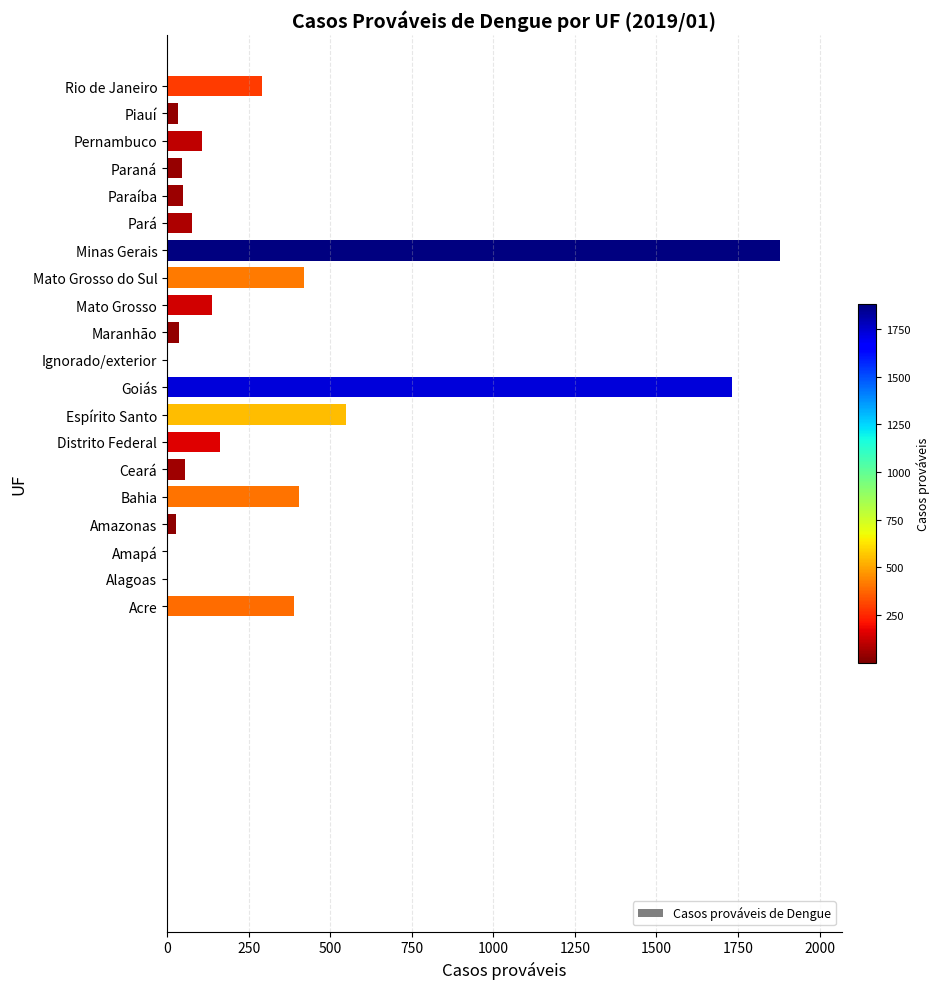

What is the sum of the values at Espírito Santo and Goiás?

2281